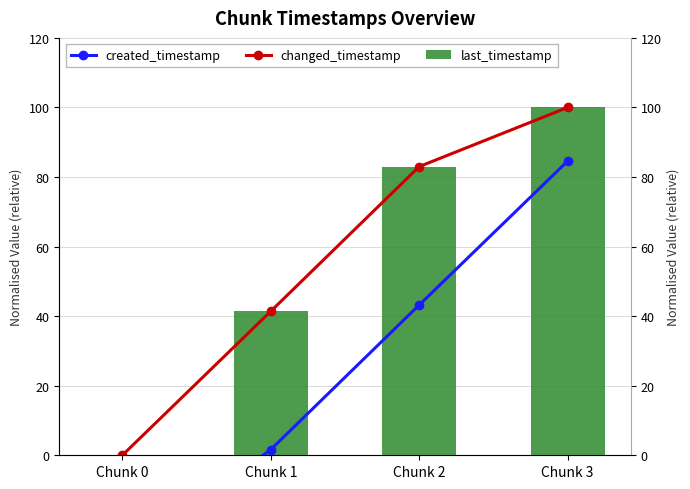

What is the sum of the created_timestamp values at Chunk 1 and Chunk 0?

-28.1